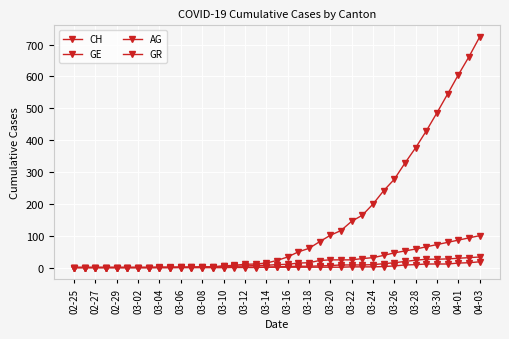

Count the number of data series in this chart.

4